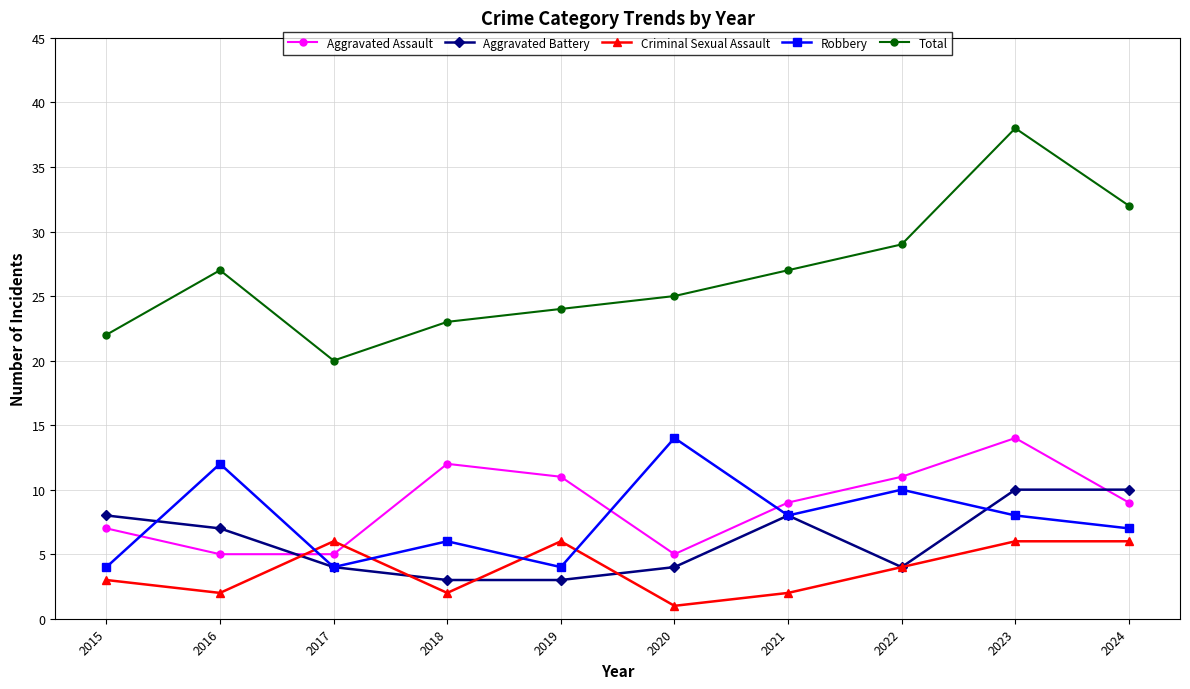

Is the value of Robbery at 2023 greater than the value of Aggravated Assault at 2024?

No